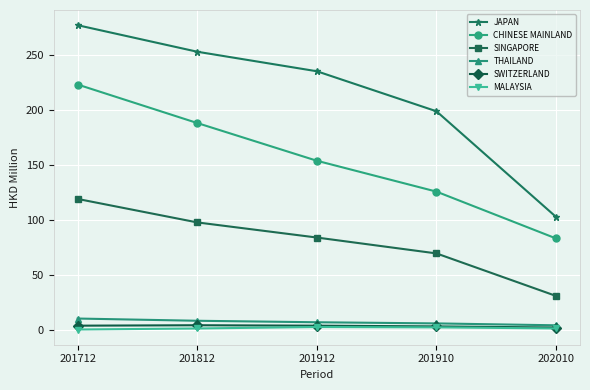

What is the difference between the JAPAN values at 201812 and 201912?

17.8